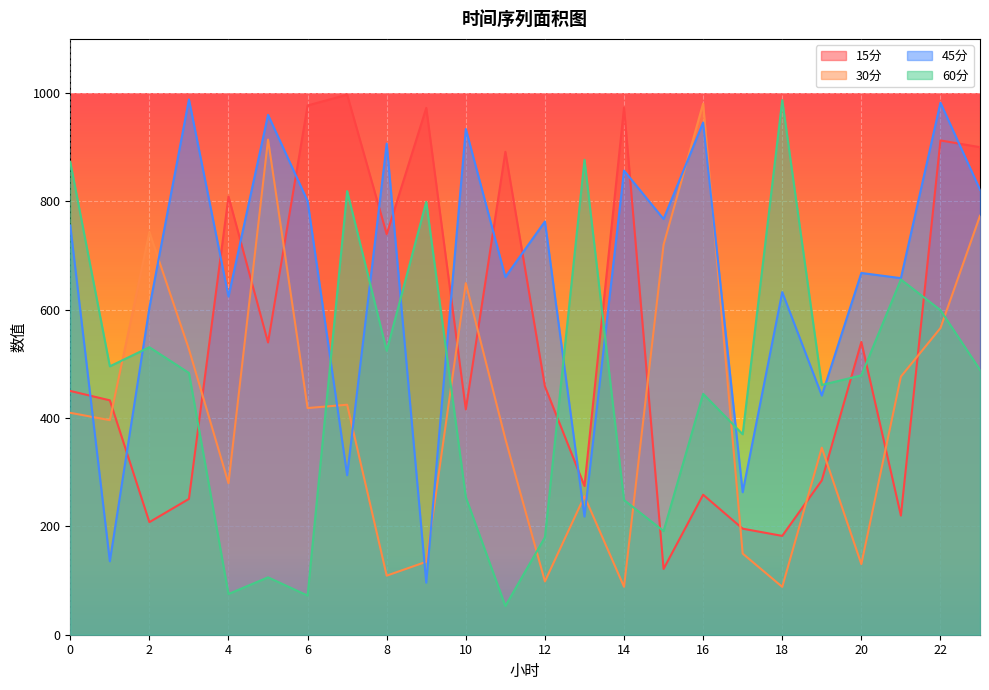

How many intersections are there between 15分 and 30分?

12